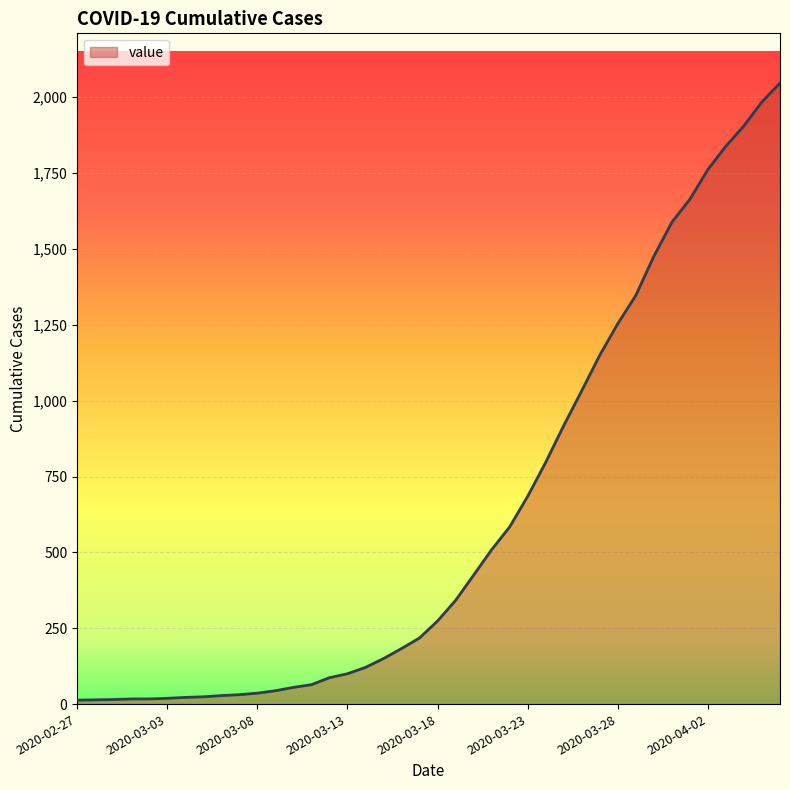

What is the maximum value shown in the chart?

2047